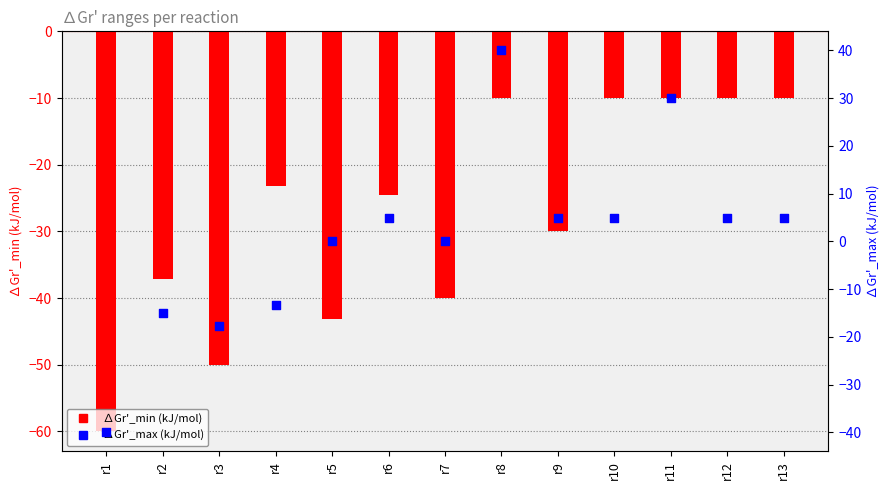

What are all the series names shown in the legend?

∆Gr'_min (kJ/mol), ∆Gr'_max (kJ/mol)